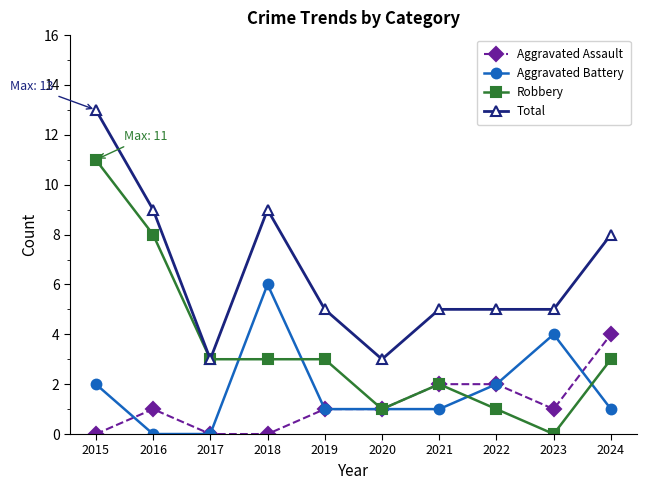

What is the value of the Aggravated Assault point at the 8th from the left?

2